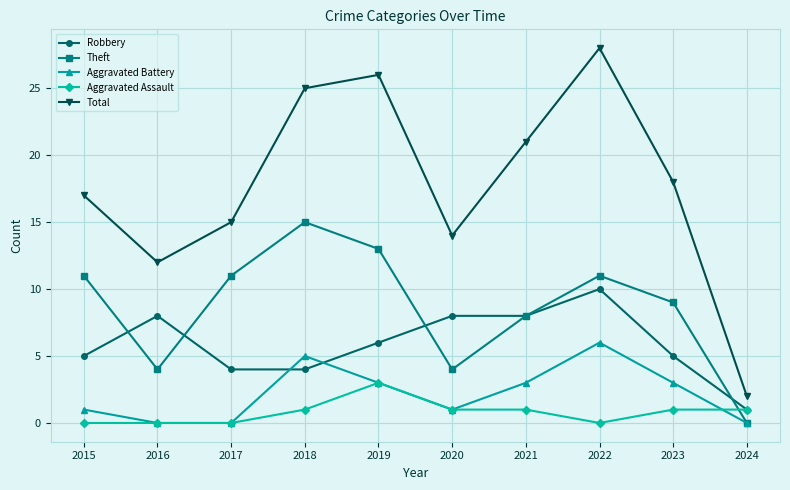

Which series has the largest range (max minus min)?

Total